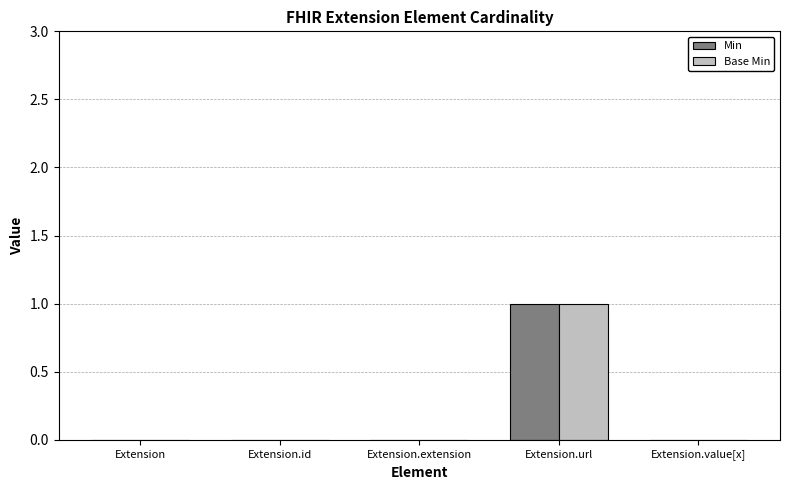

The Min series shows 0 at Extension. True or false?

True